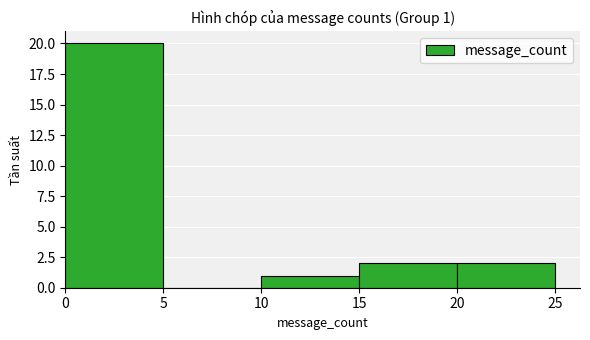

Over which range of the x-axis is the bar tallest?

0 to 5